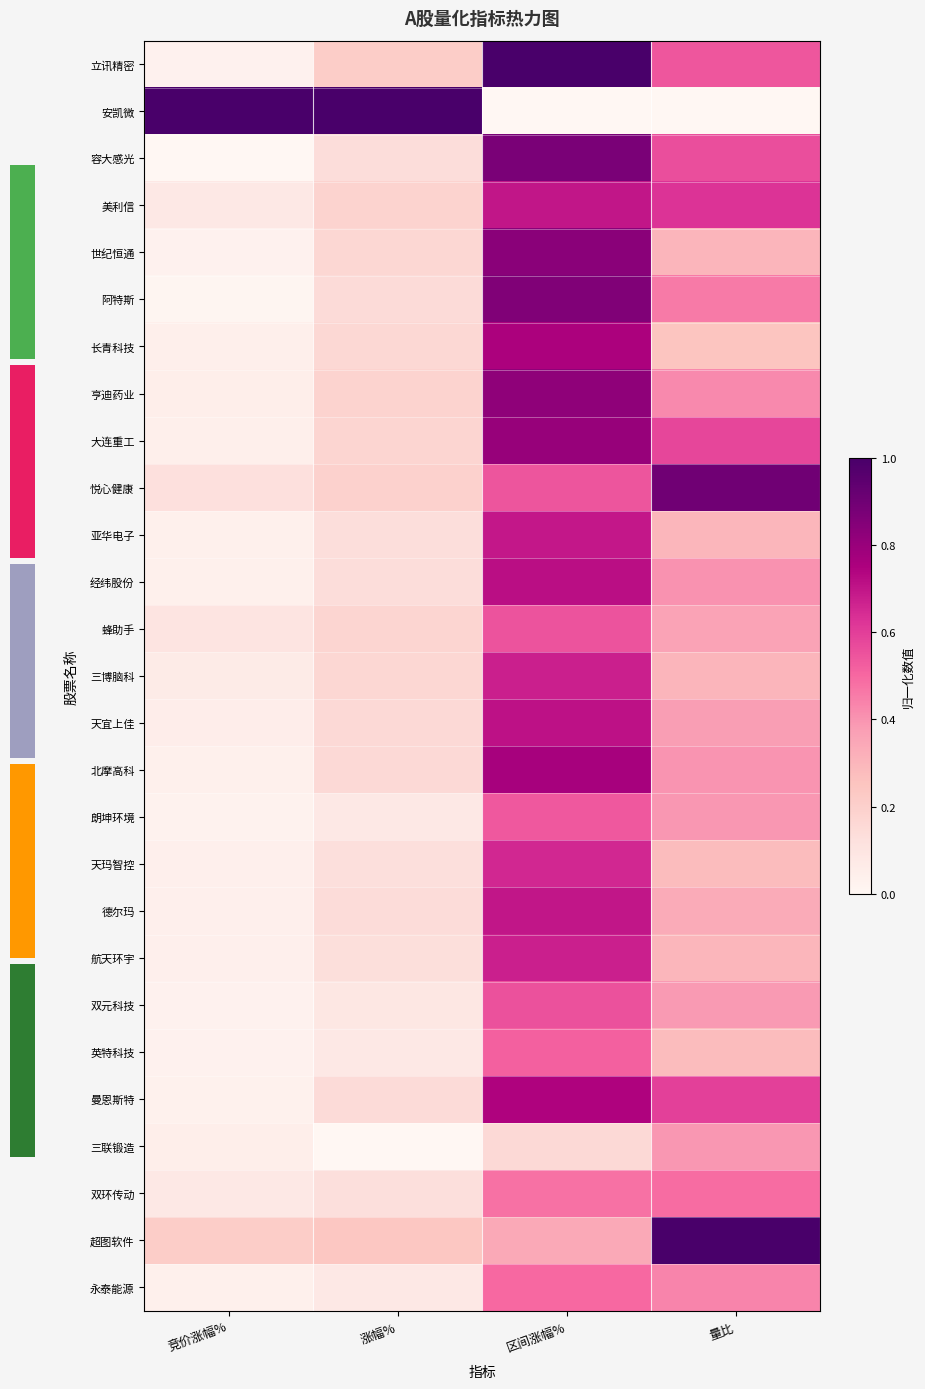

Rank the series by their maximum value, from lowest to highest.

三联锻造, 双环传动, 永泰能源, 英特科技, 朗坤环境, 蜂助手, 双元科技, 天玛智控, 航天环宇, 三博脑科, 亚华电子, 德尔玛, 美利信, 天宜上佳, 经纬股份, 曼恩斯特, 长青科技, 北摩高科, 大连重工, 亨迪药业, 世纪恒通, 阿特斯, 容大感光, 悦心健康, 立讯精密, 安凯微, 超图软件